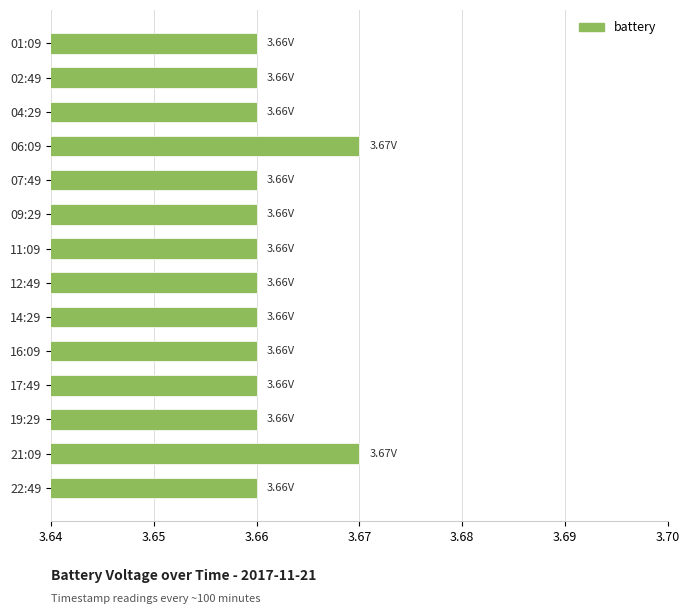

Count the values in the range 3 to 4.

14